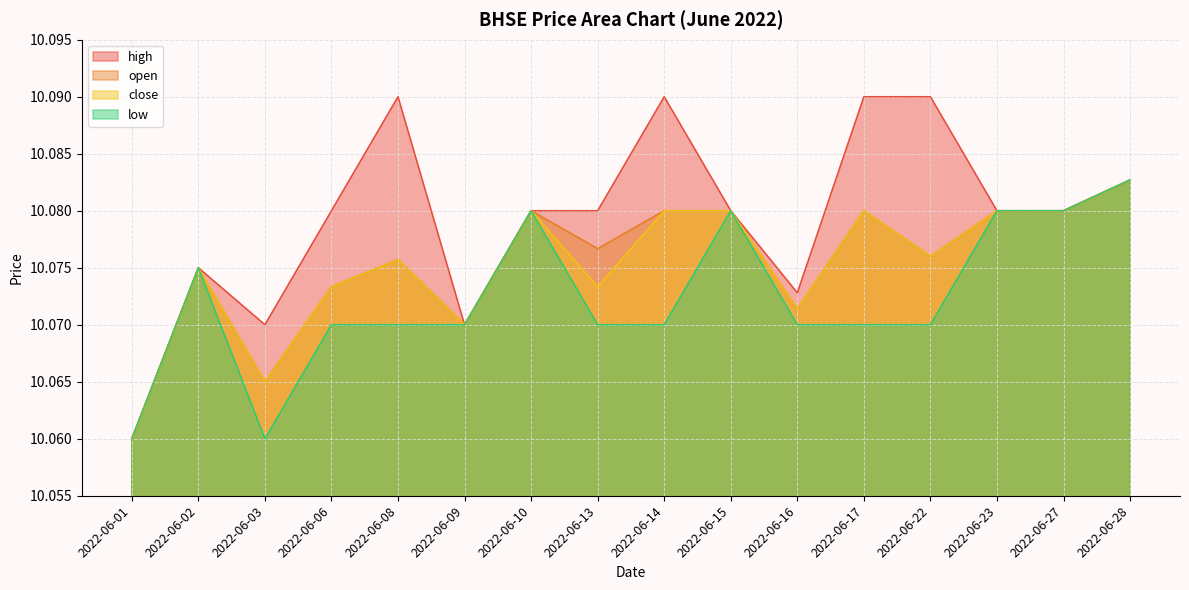

Which series has the largest total across all categories?

high